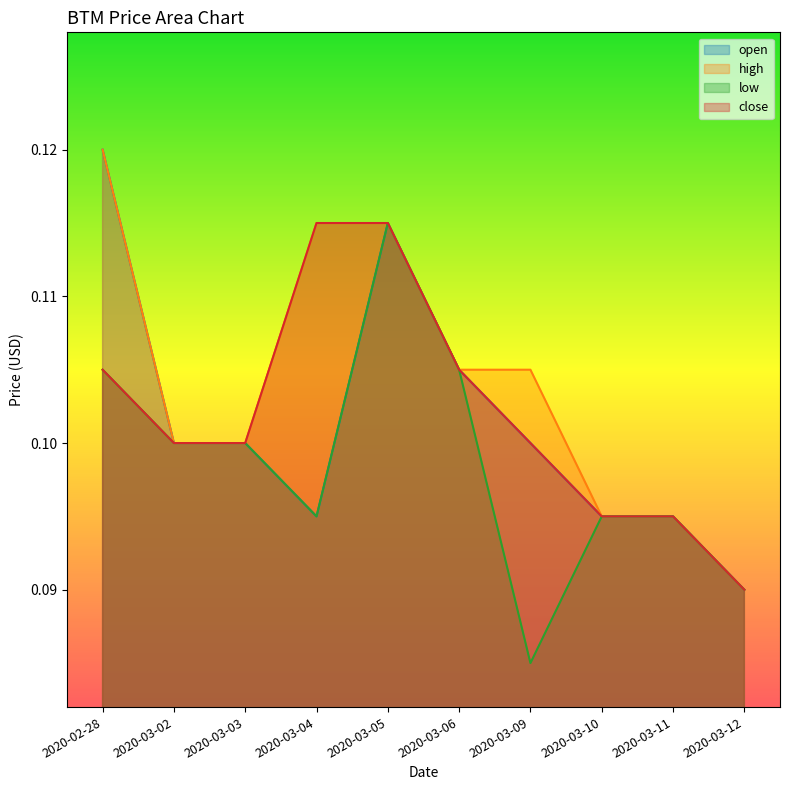

How many interior local peaks does the low series have?

1